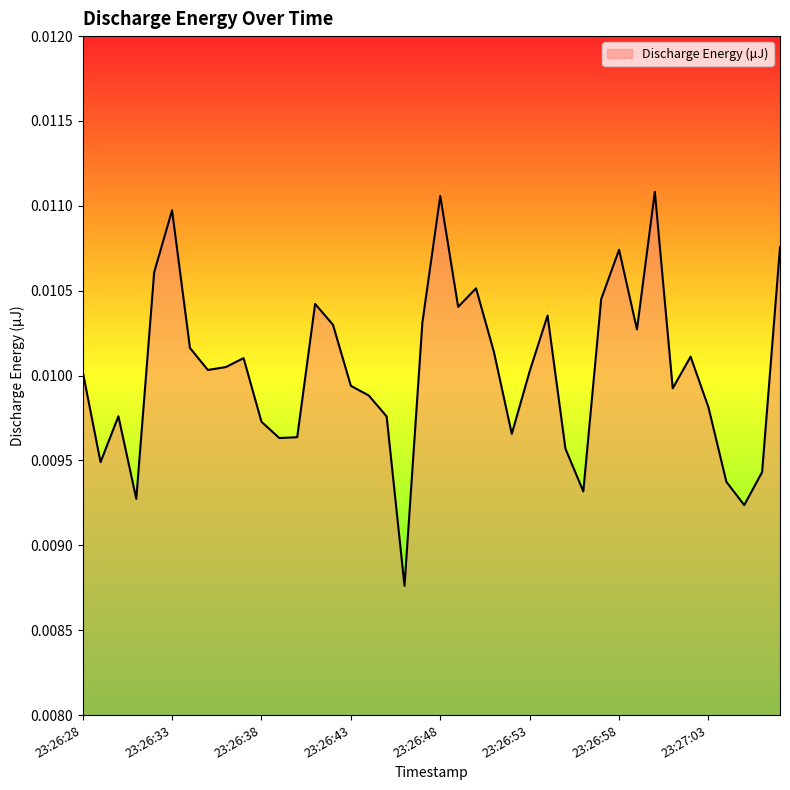

Which category has the lowest value across all series?

23:26:46